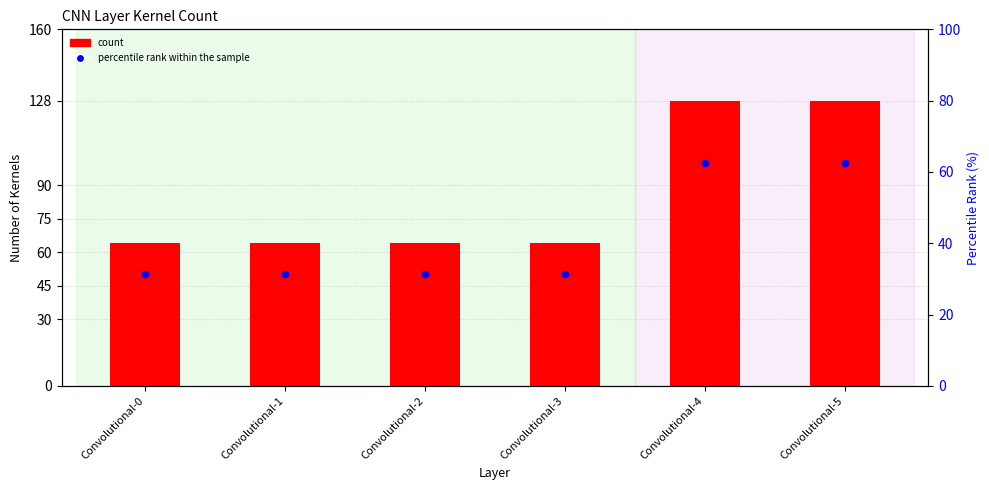

Which series has the largest Y range (max minus min)?

count